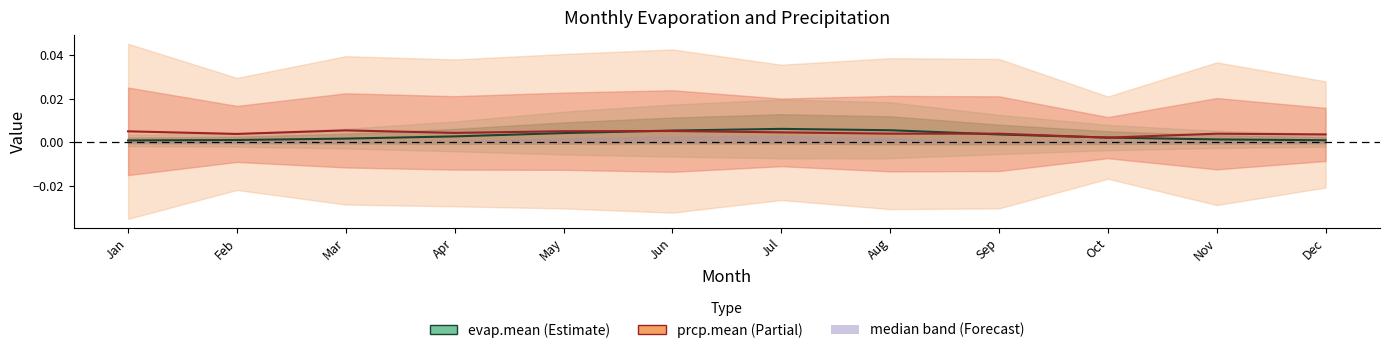

Is this an area chart (filled region under the line)?

No